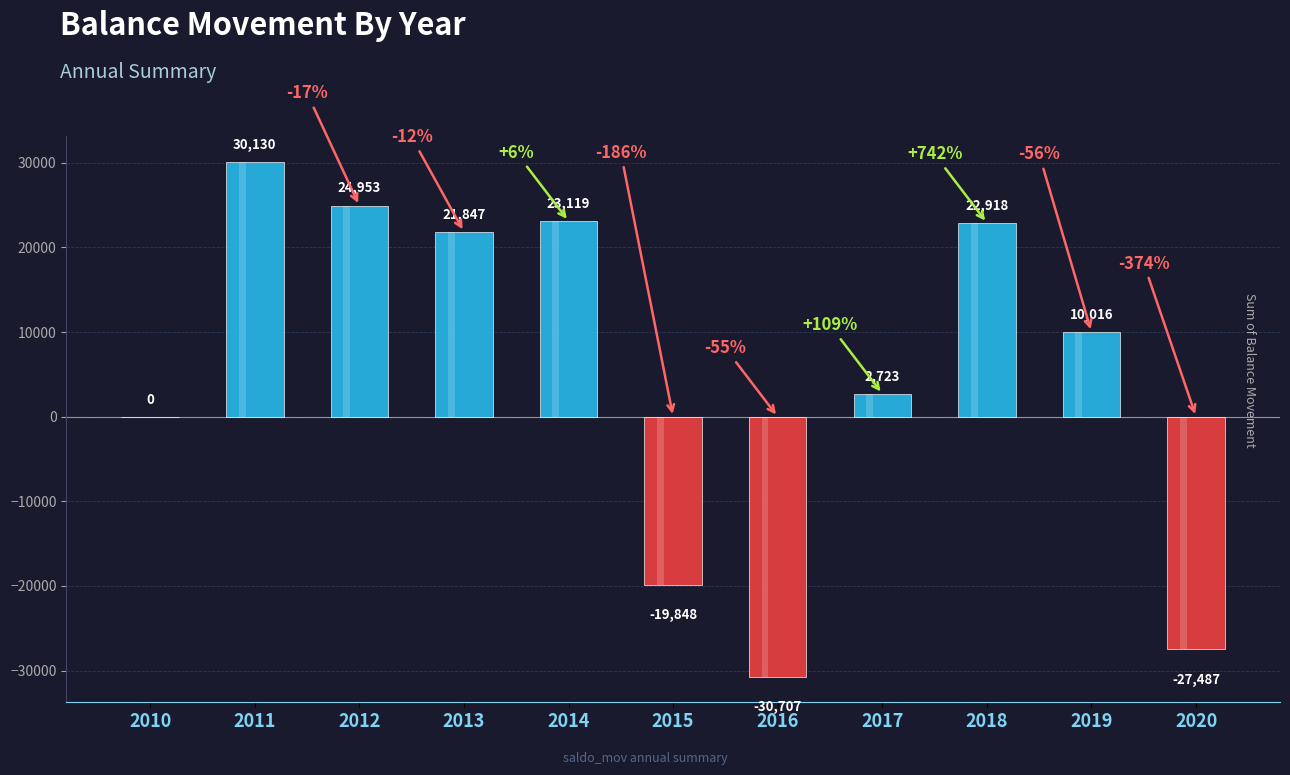

What is the smallest value displayed?

-30707